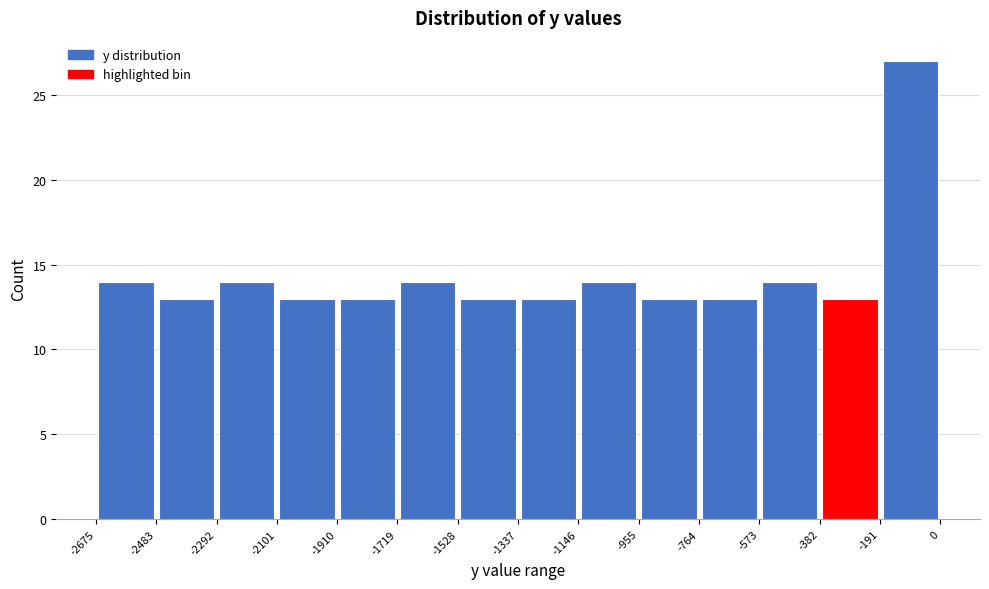

Reading left to right, transcribe this chart: for each bar, give the range it covers on the x-axis and its height. The values are not printed on the chart, so give them approximately, as read against the axis.

-2675 to -2483: 14
-2483 to -2292: 13
-2292 to -2101: 14
-2101 to -1910: 13
-1910 to -1719: 13
-1719 to -1528: 14
-1528 to -1337: 13
-1337 to -1146: 13
-1146 to -955: 14
-955 to -764: 13
-764 to -573: 13
-573 to -382: 14
-382 to -191: 13
-191 to 0: 27